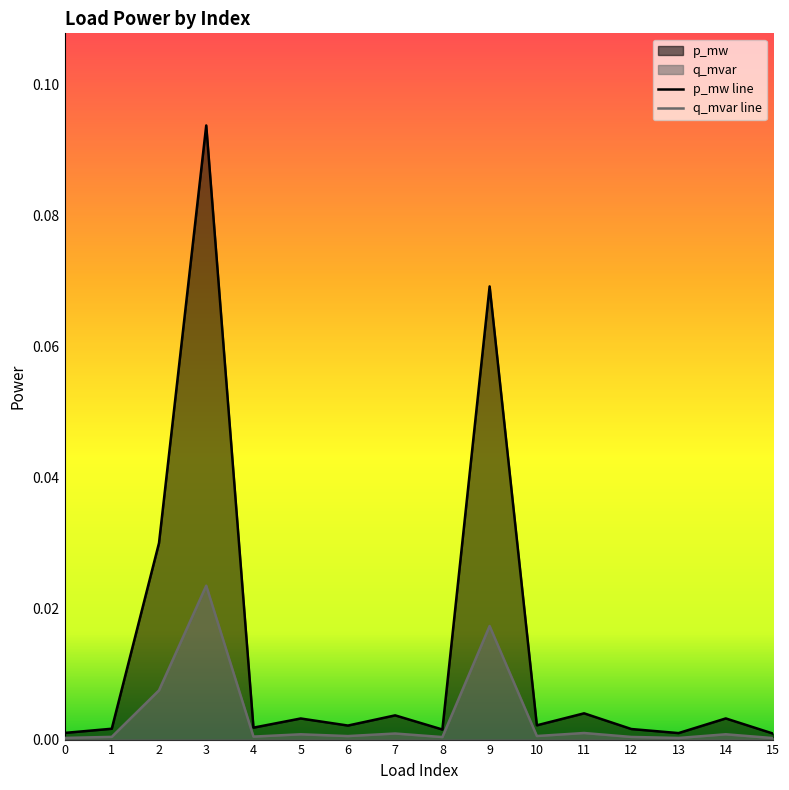

What is the value of the p_mw point at the 4th from the left?

0.1